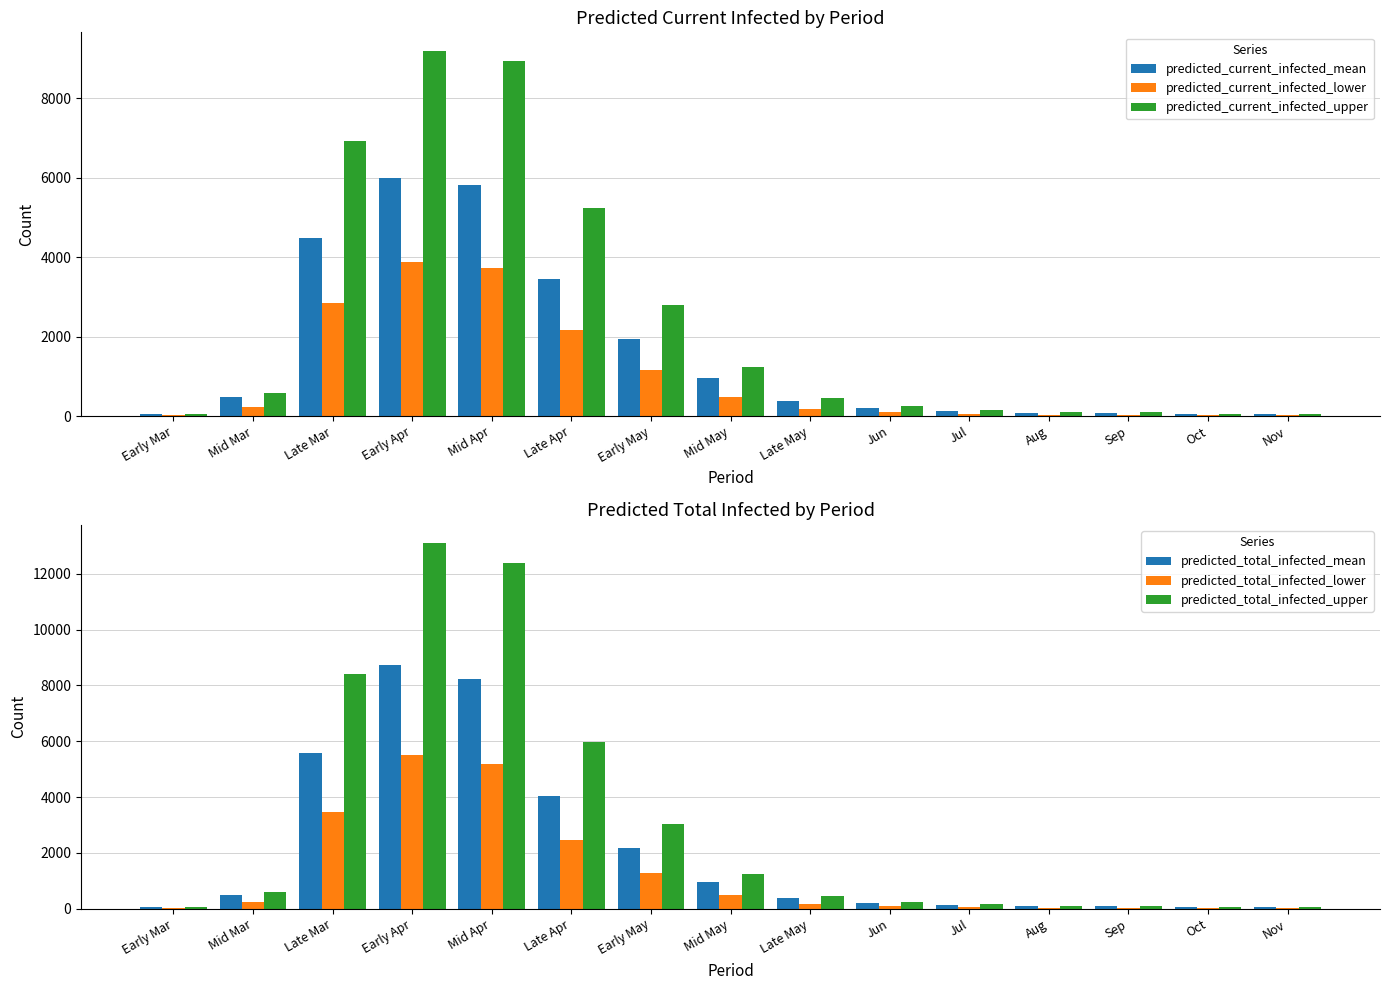

Which series has the widest spread of values?

predicted_total_infected_upper